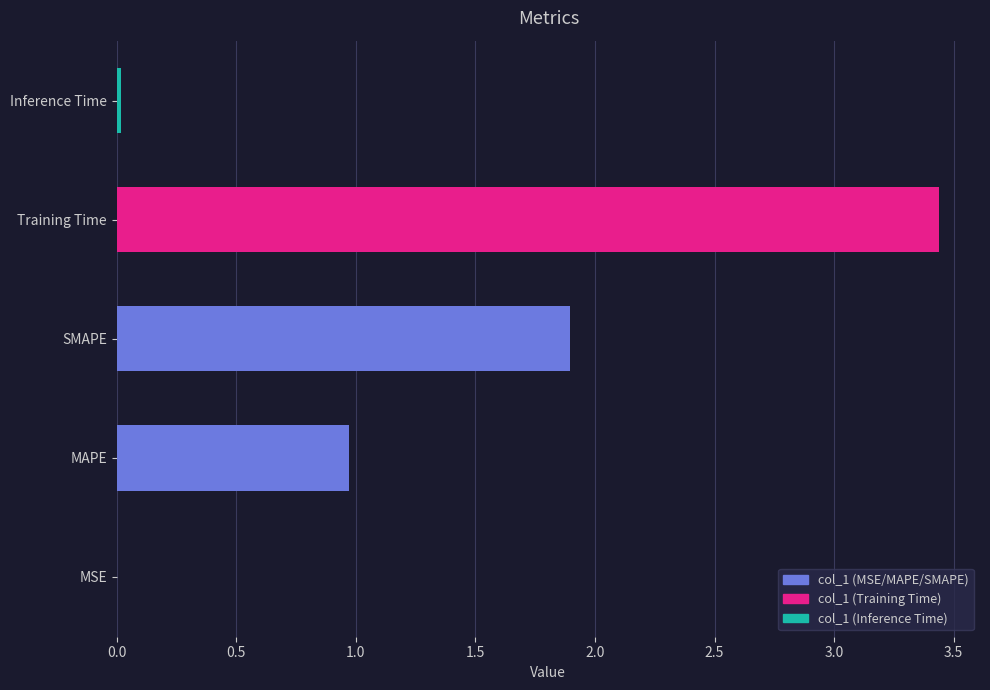

Between Inference Time and SMAPE, which is larger?

SMAPE